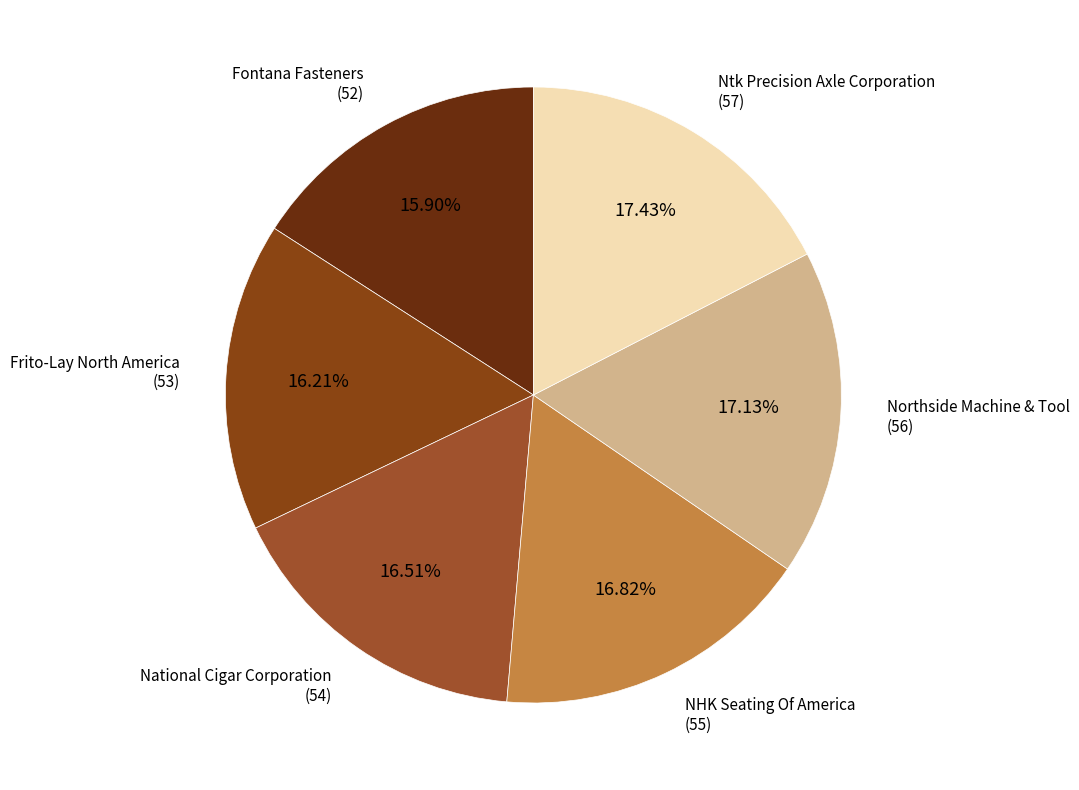

Between Ntk Precision Axle Corporation and National Cigar Corporation, which is larger?

Ntk Precision Axle Corporation